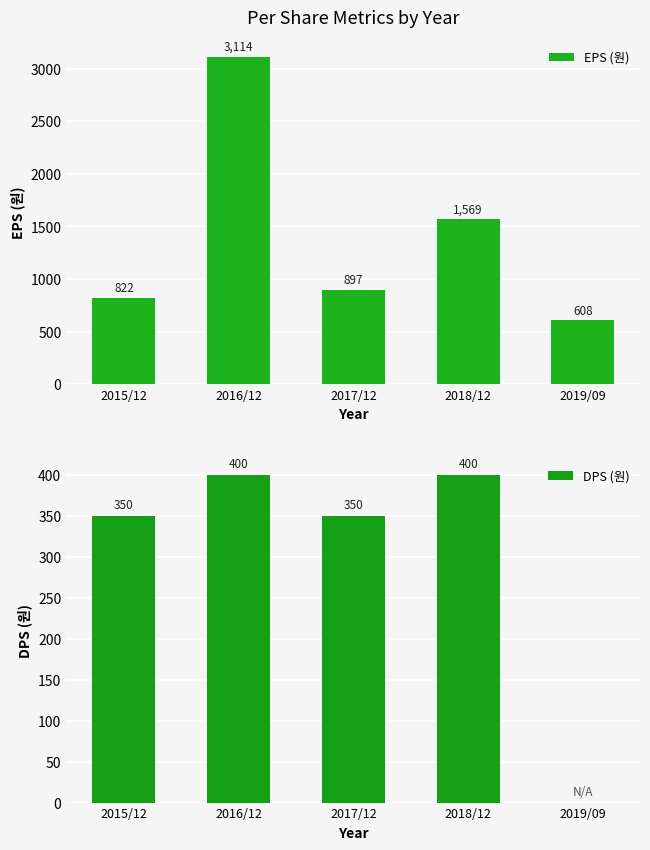

What is the average value of the EPS (원) series?

1402